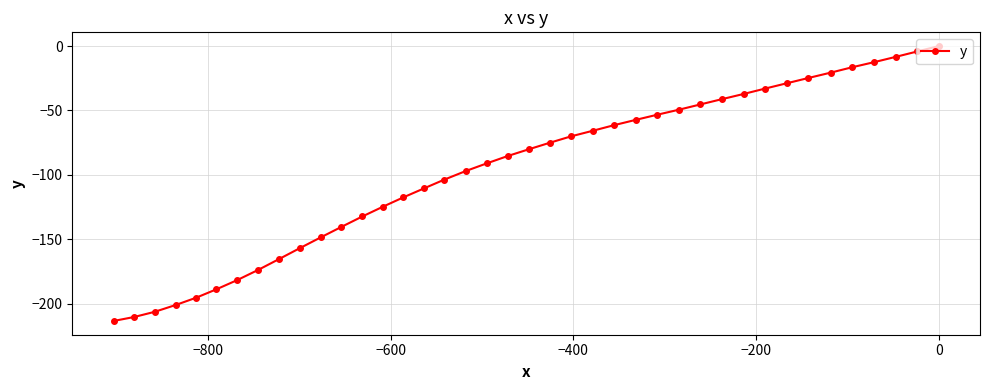

Reading left to right, transcribe all the data shown in this chart.

-213.5	-210.4	-206.4	-201.0	-195.4	-188.9	-181.7	-173.8	-165.4	-156.9	-148.6	-140.4	-132.3	-124.6	-117.5	-110.4	-103.7	-97.1	-91.1	-85.3	-80.0	-75.1	-70.1	-65.8	-61.4	-57.3	-53.3	-49.4	-45.3	-41.2	-37.2	-33.0	-28.9	-24.8	-20.6	-16.4	-12.5	-8.4	-4.2	0.0